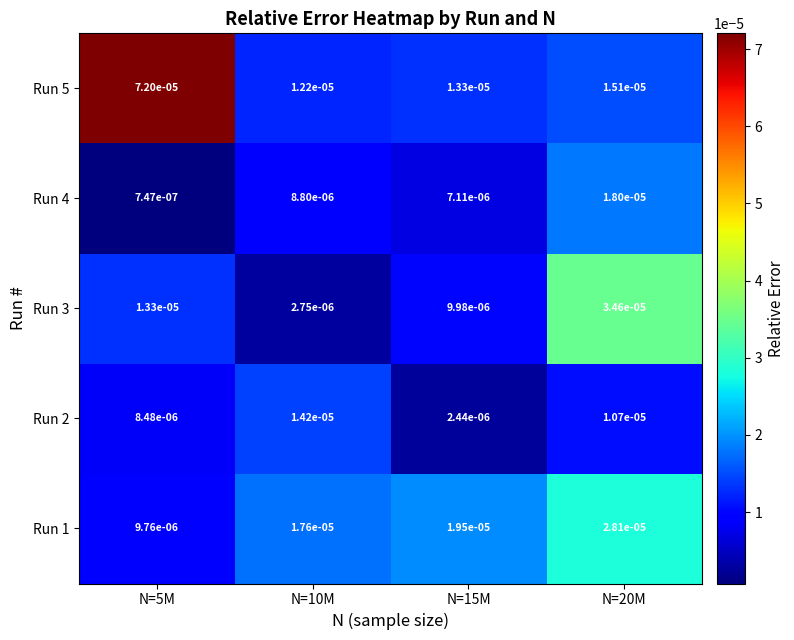

Which series has the largest range (max minus min)?

Run 5